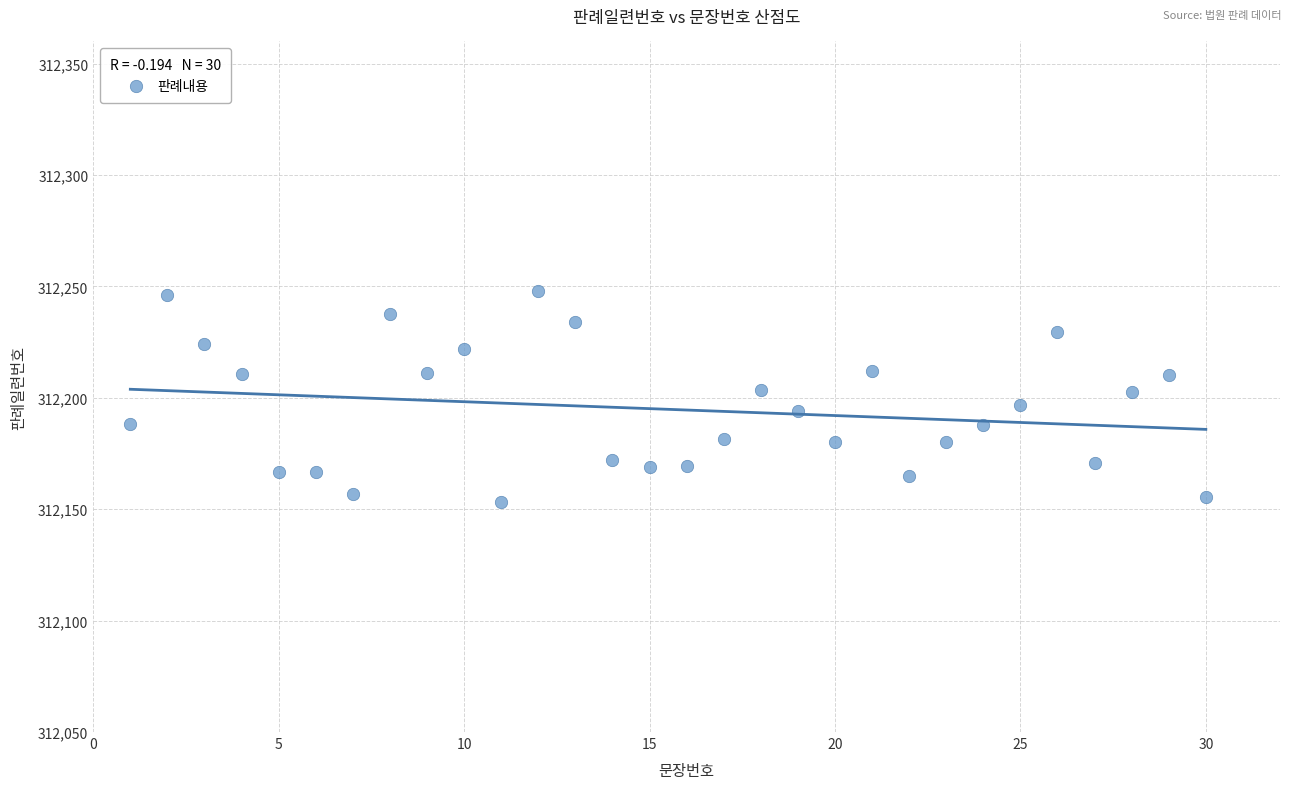

What is the range of Y values (max minus min)?

94.9